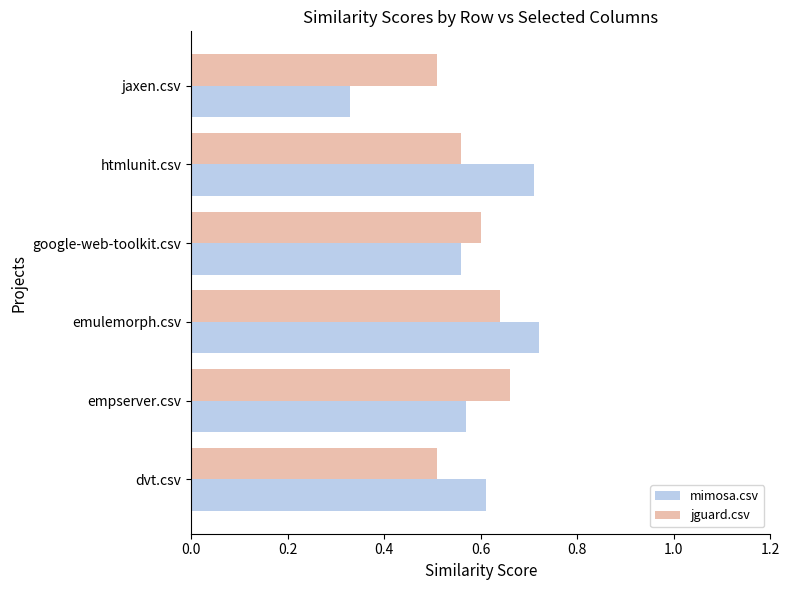

What is the sum of all jguard.csv values?

3.5